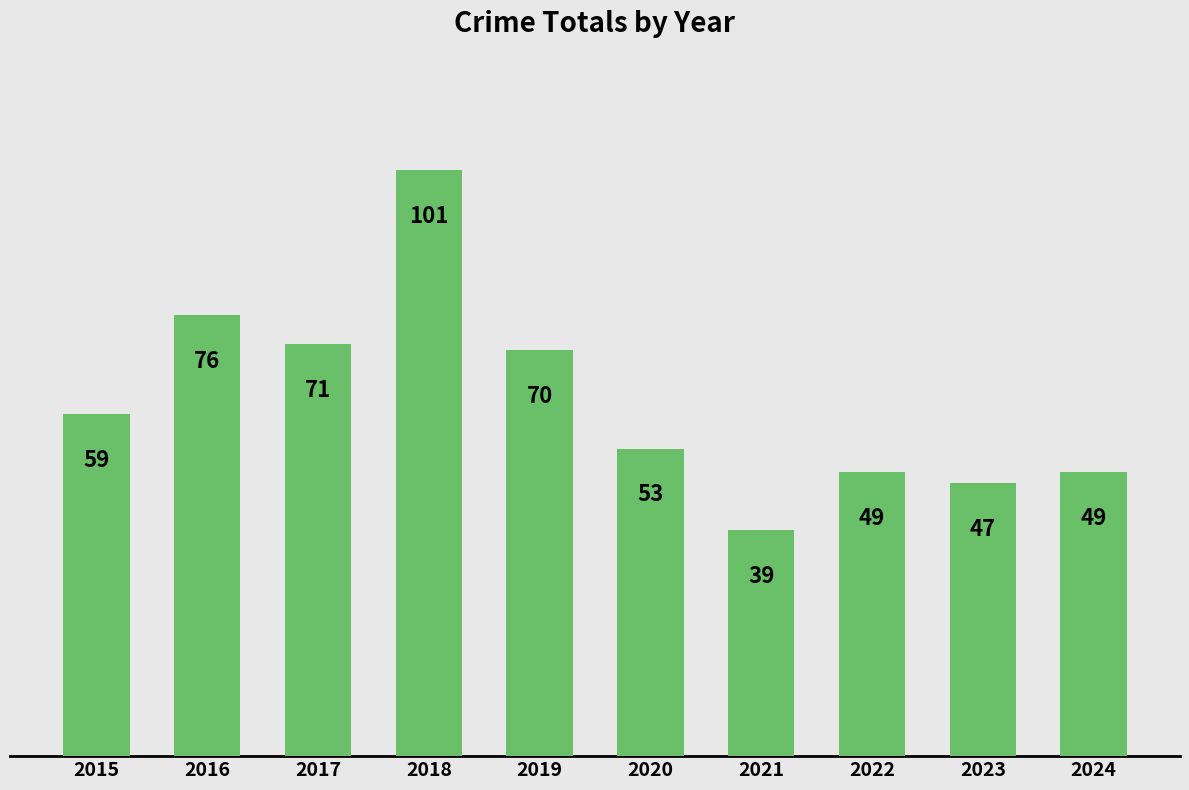

Reading left to right, what are all the values shown in this chart?

2015=59	2016=76	2017=71	2018=101	2019=70	2020=53	2021=39	2022=49	2023=47	2024=49